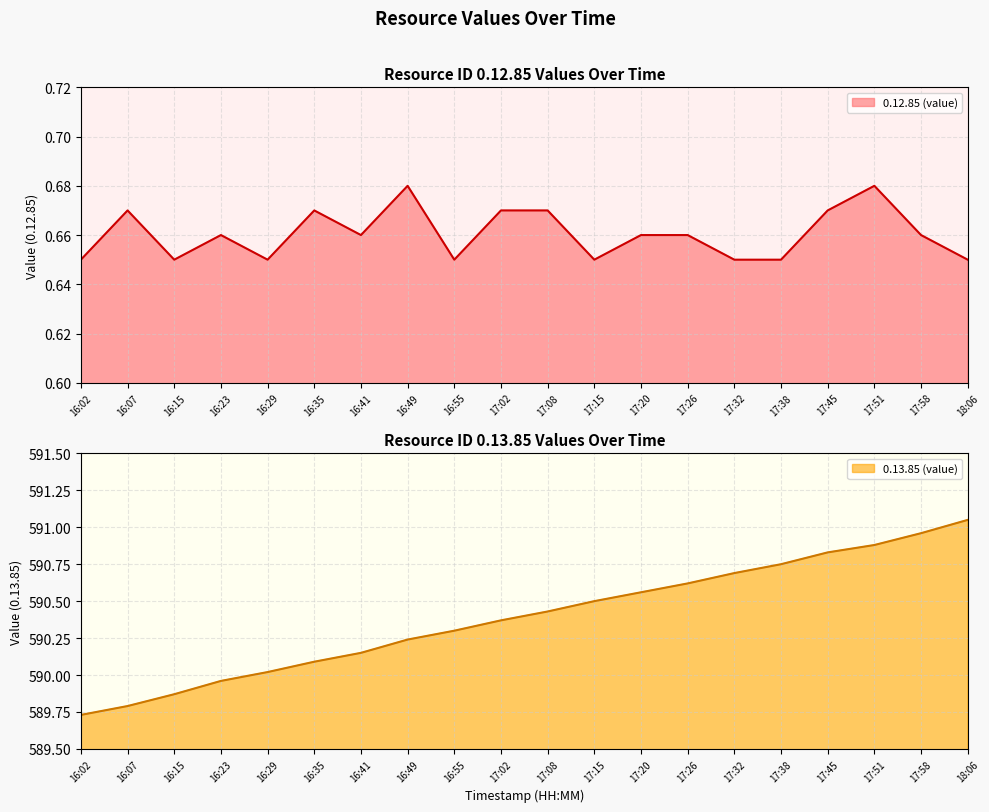

Where does the 0.13.85 (value) series first go above 590?

16:29